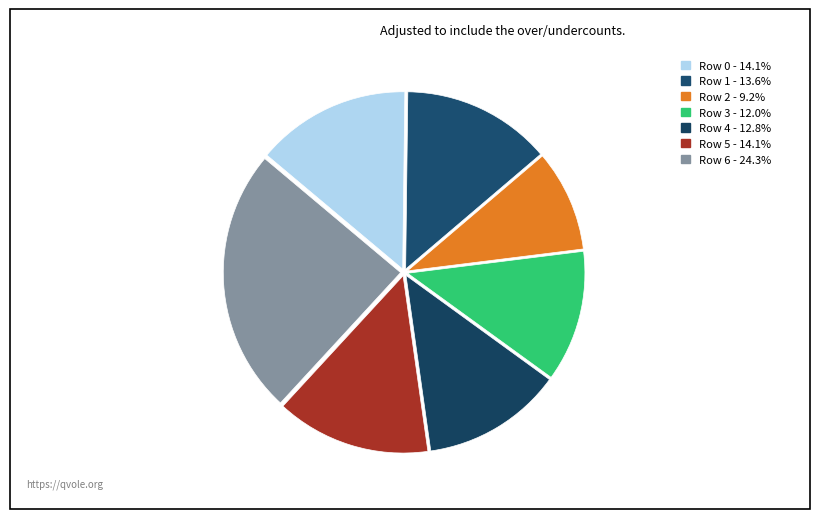

To the nearest percent, what is the difference between the Row 4 and Row 6 slice percentages?

11%